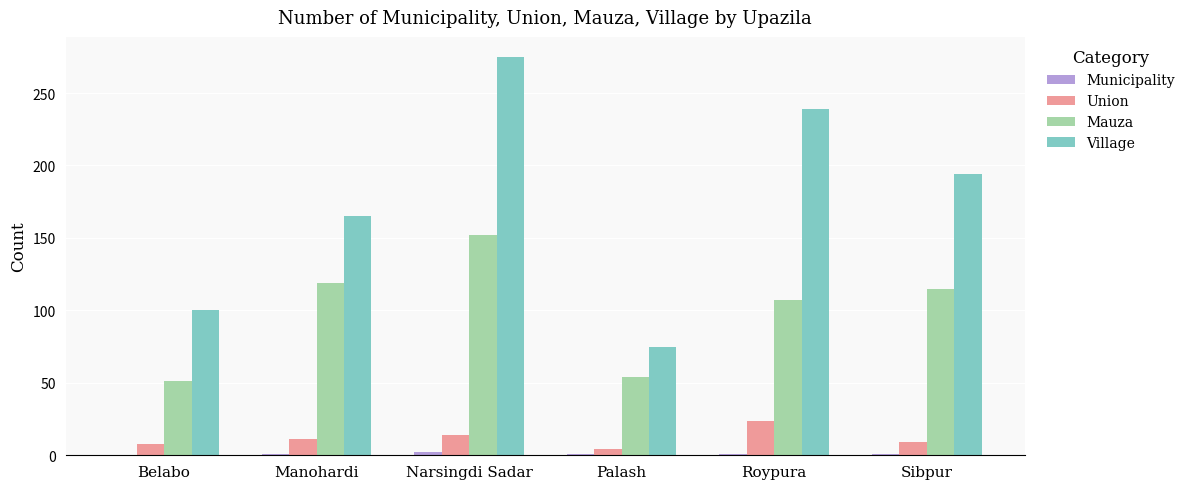

What is the total value across all series at Belabo?

159